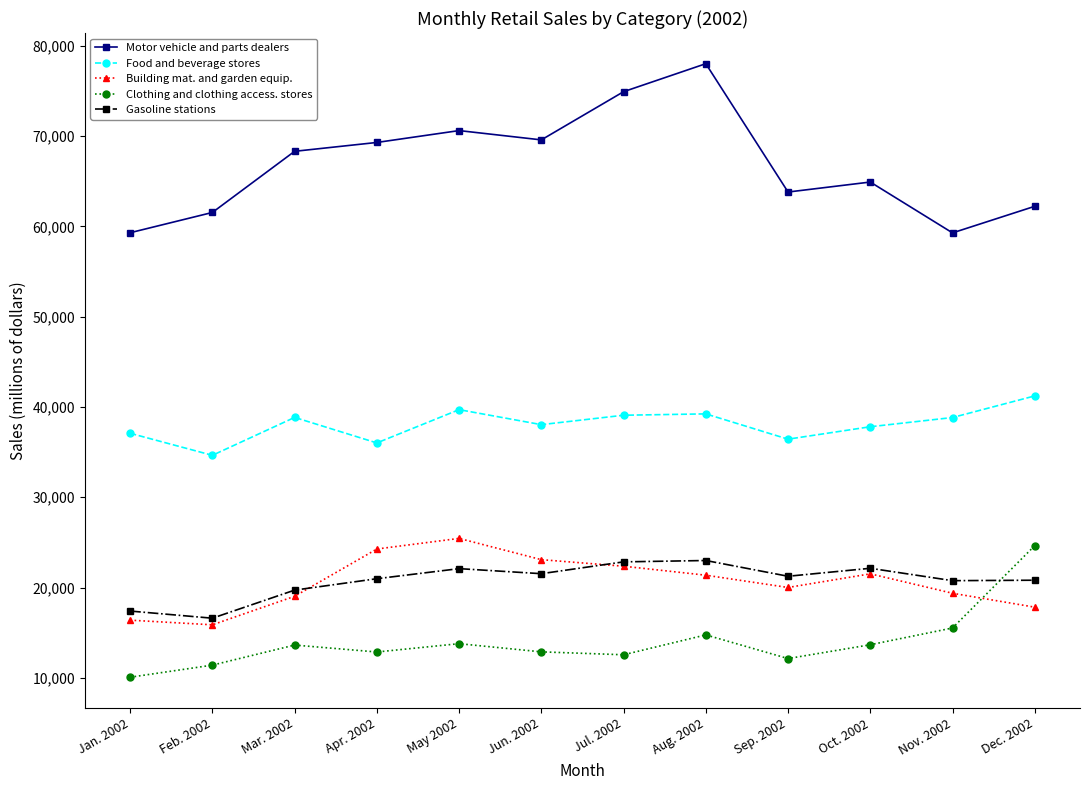

At Jun. 2002, list the series in order from smallest to largest.

Clothing and clothing access. stores, Gasoline stations, Building mat. and garden equip., Food and beverage stores, Motor vehicle and parts dealers